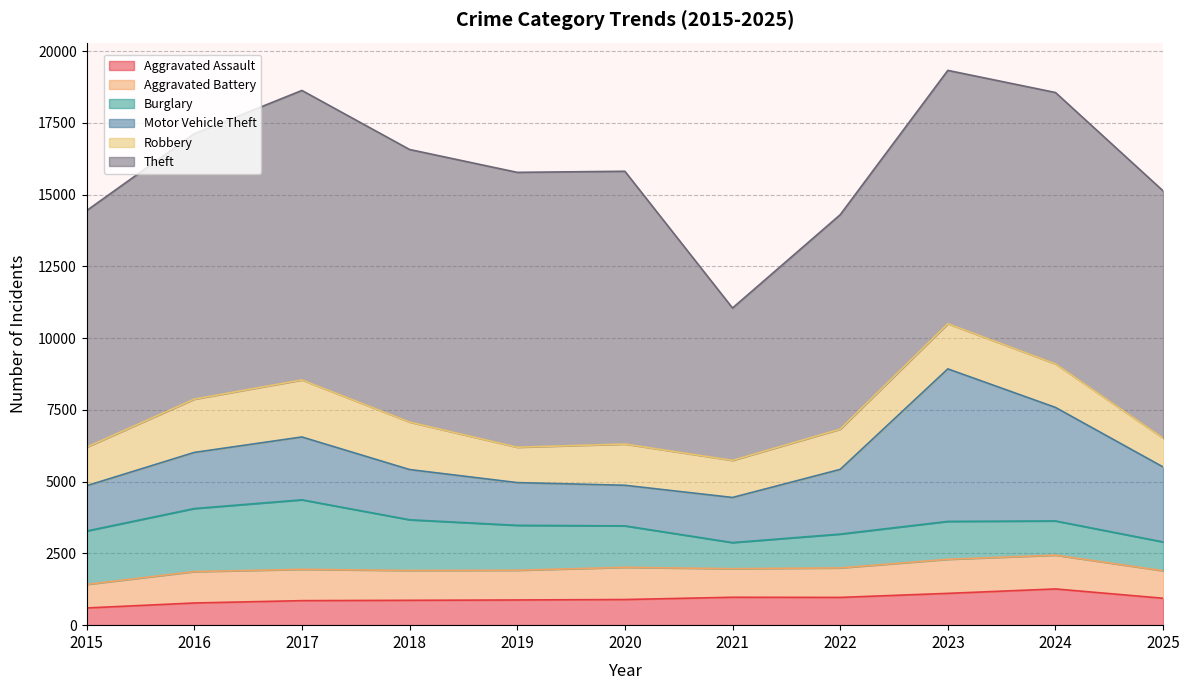

Reading left to right, extract all data points from this chart.

Aggravated Assault: 599	773	854	866	878	893	972	967	1108	1262	938
Aggravated Battery: 821	1093	1091	1039	1035	1122	996	1028	1187	1178	958
Burglary: 1860	2197	2422	1767	1565	1445	909	1178	1320	1191	1003
Motor Vehicle Theft: 1577	1955	2190	1750	1489	1414	1572	2254	5314	3955	2612
Robbery: 1344	1856	1987	1654	1232	1436	1292	1402	1573	1517	1005
Theft: 8242	9247	10086	9497	9577	9504	5309	7470	8827	9455	8614